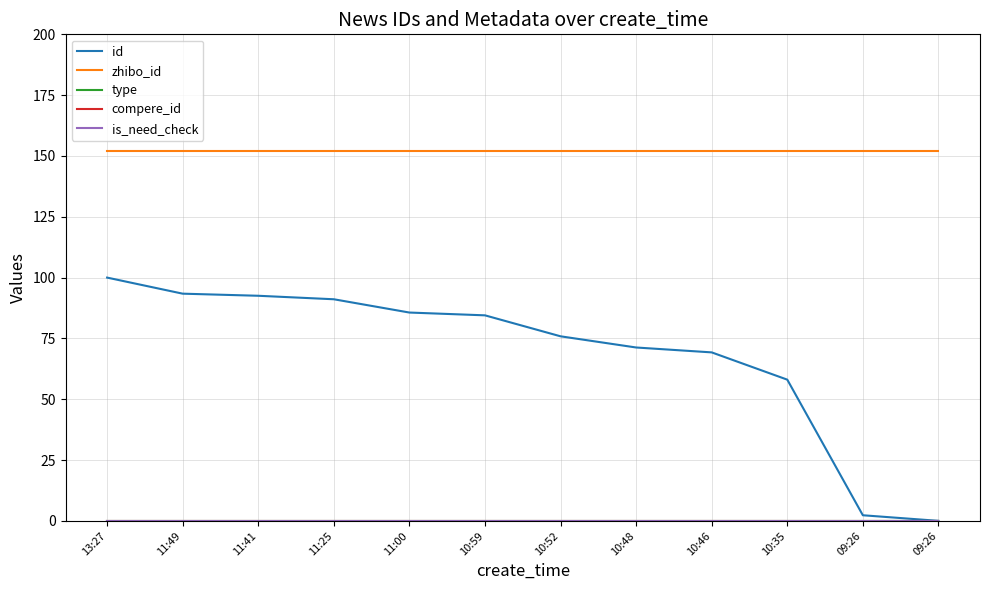

Does the chart display data point markers on the line(s)?

No